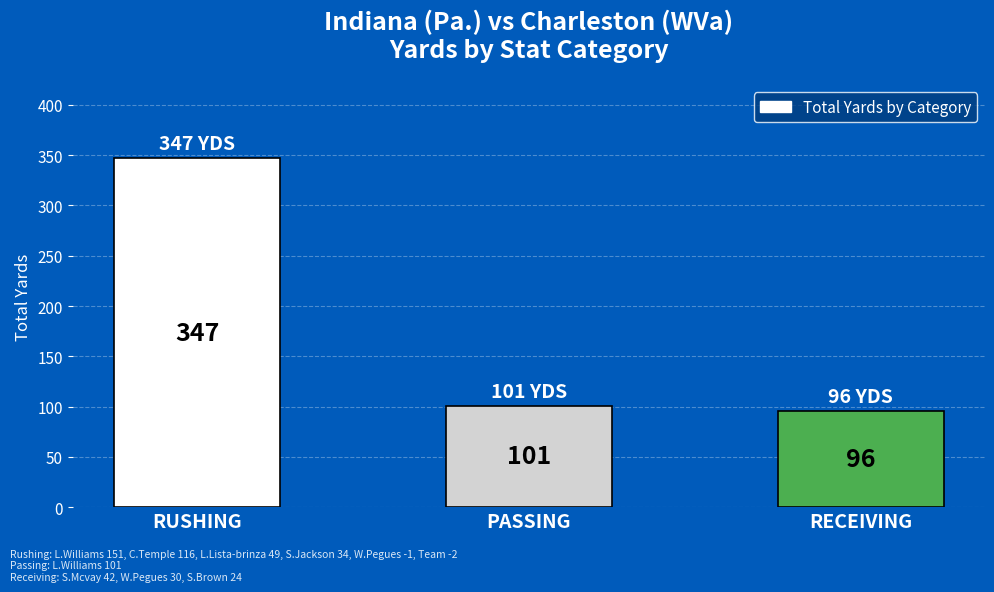

What is the sum of the values at RUSHING and PASSING?

448